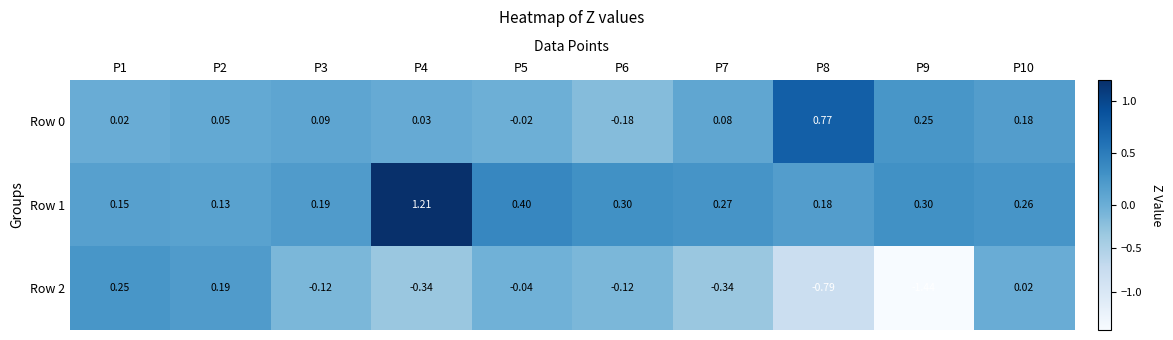

Is the value of Row 2 at P7 greater than the value of Row 0 at P8?

No